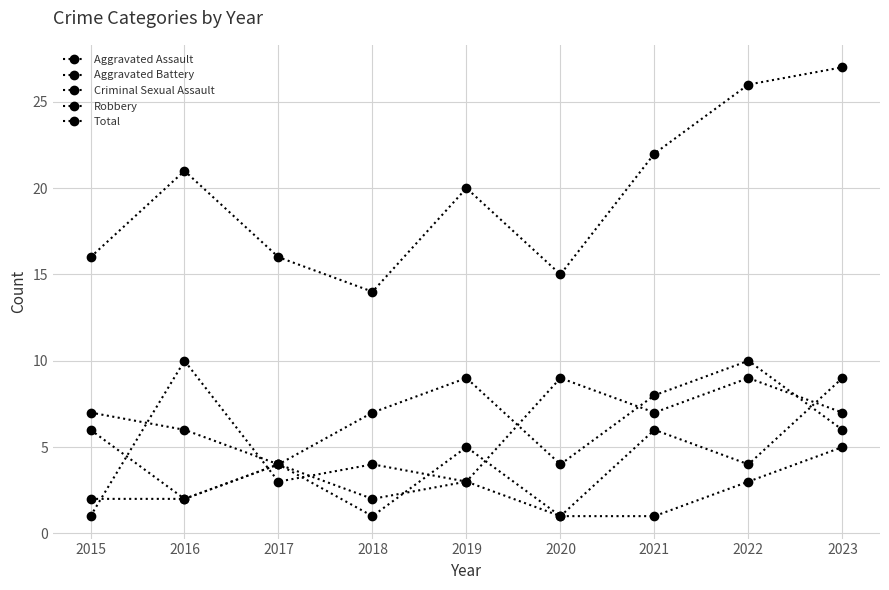

What is the sum of all Criminal Sexual Assault values?

24